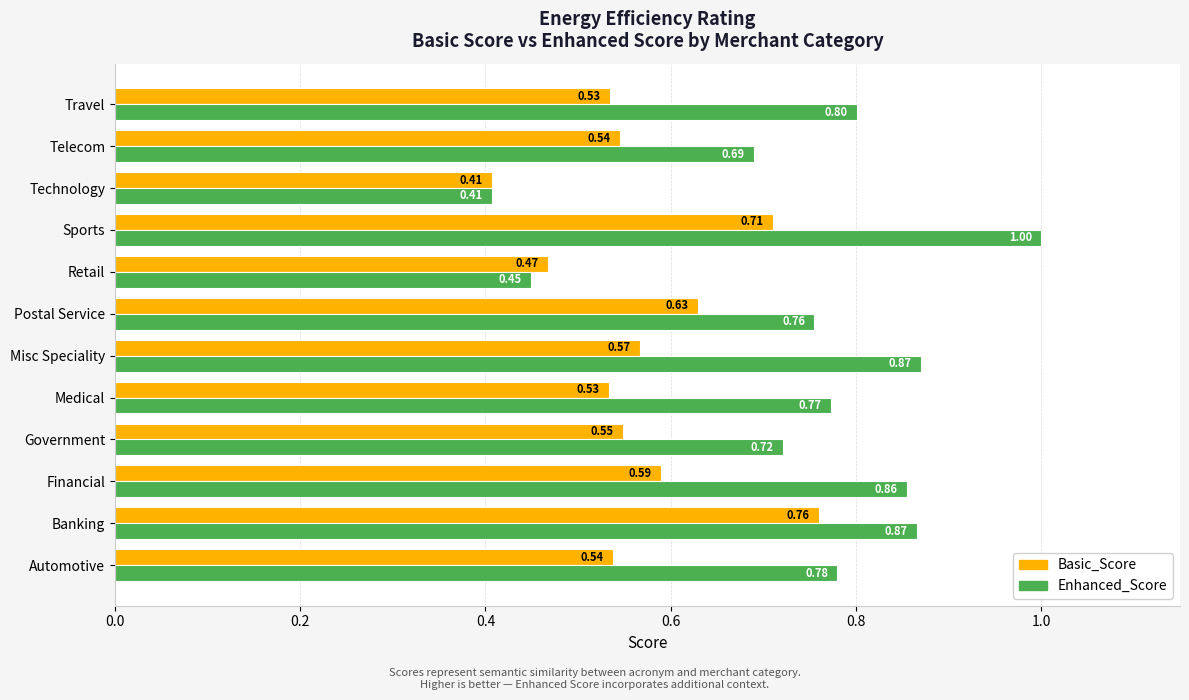

Rank the series by their maximum value, from lowest to highest.

Basic_Score, Enhanced_Score